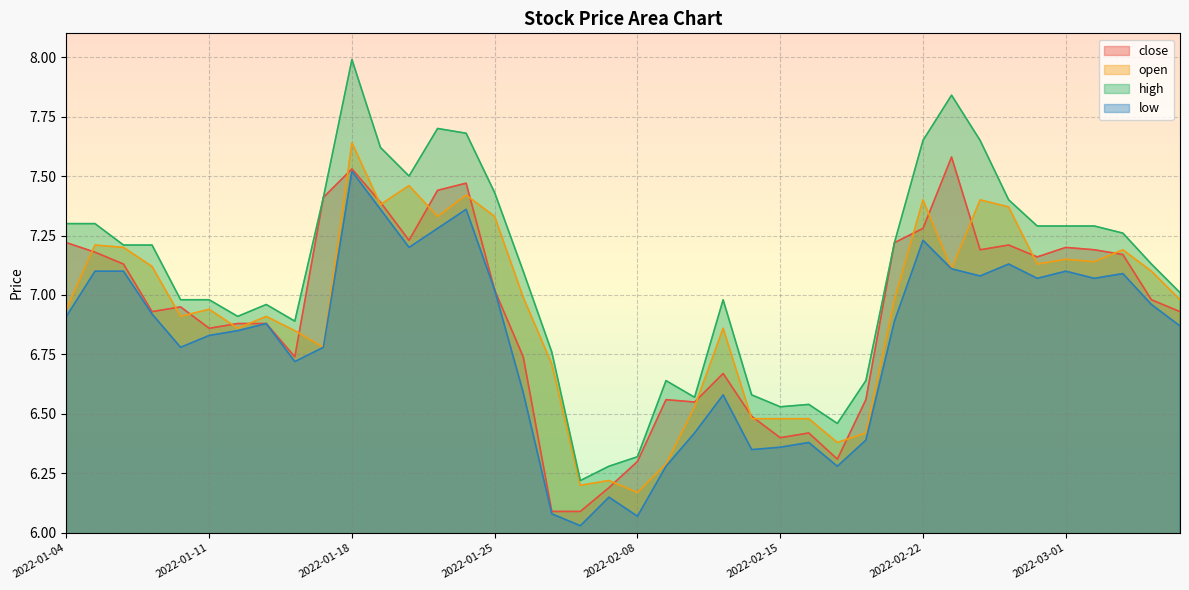

What is the total value across all series at 2022-02-11?

27.1